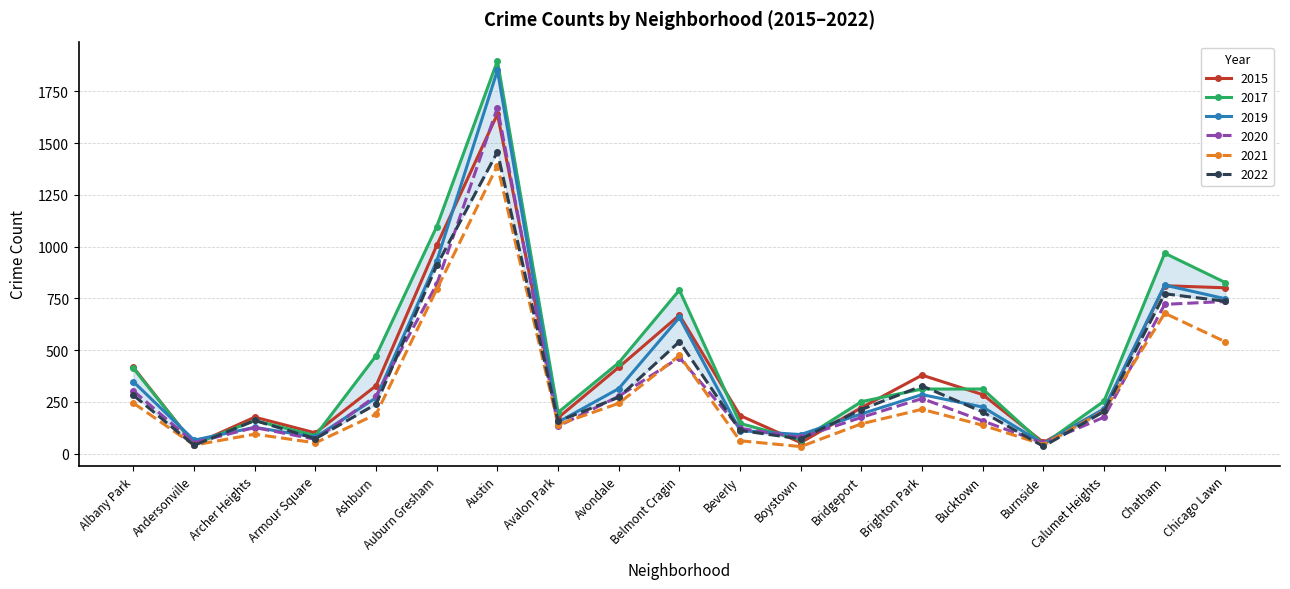

What is the value of the 2015 point at the 6th from the left?

1006